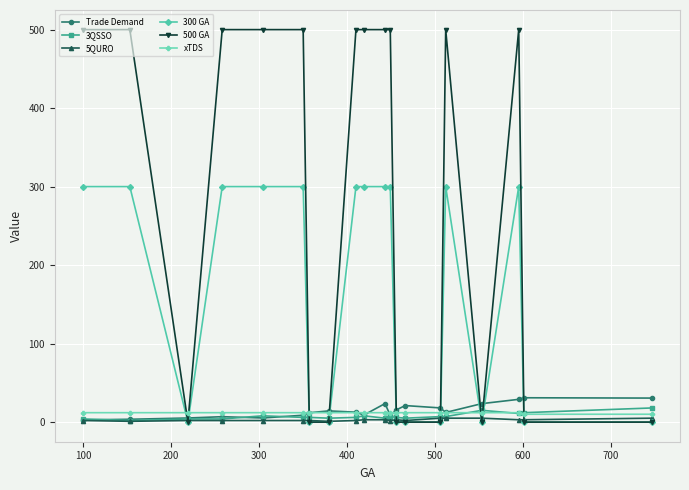

True or false: 300 GA and xTDS intersect in this chart.

True